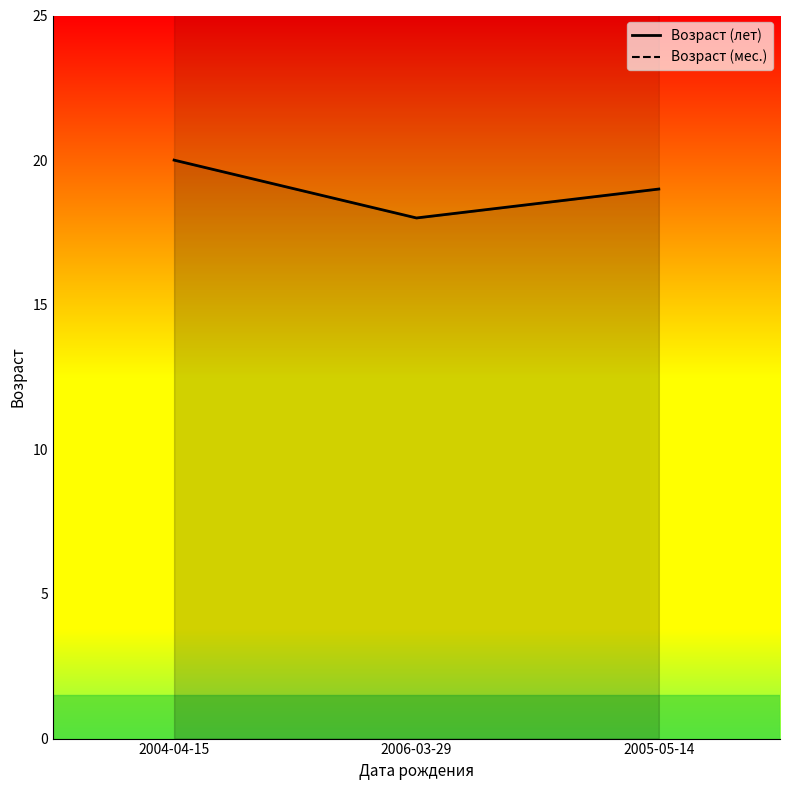

What is the smallest value displayed?

18